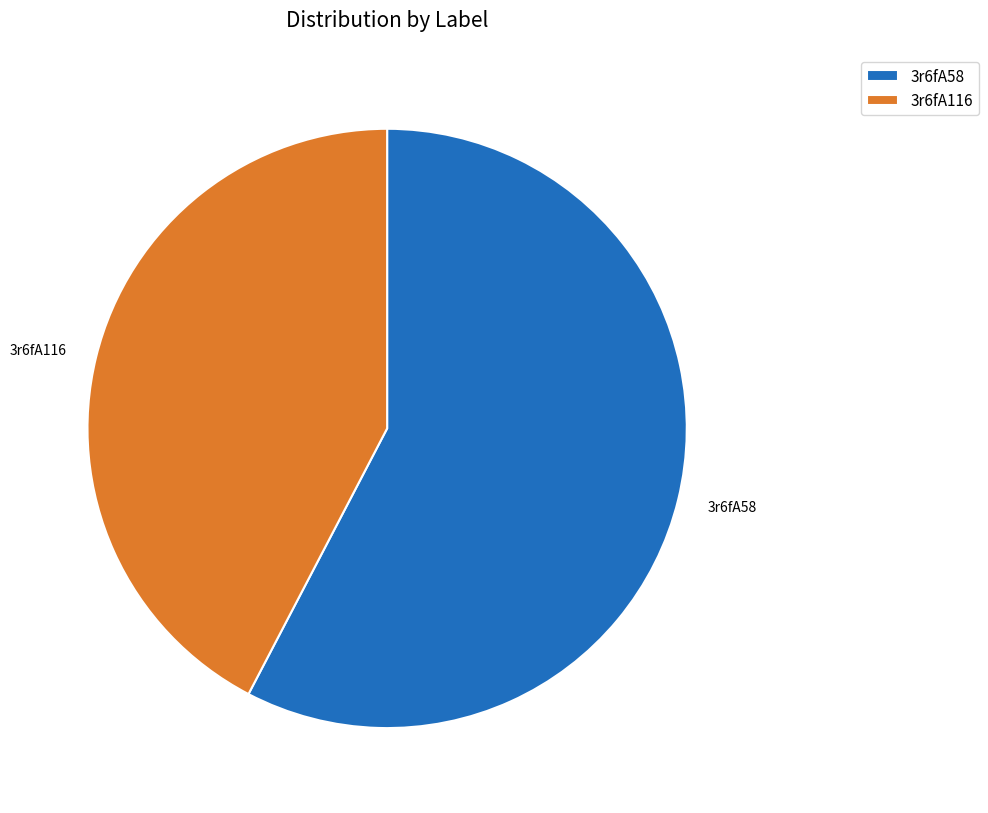

How many segments does this pie chart have?

2